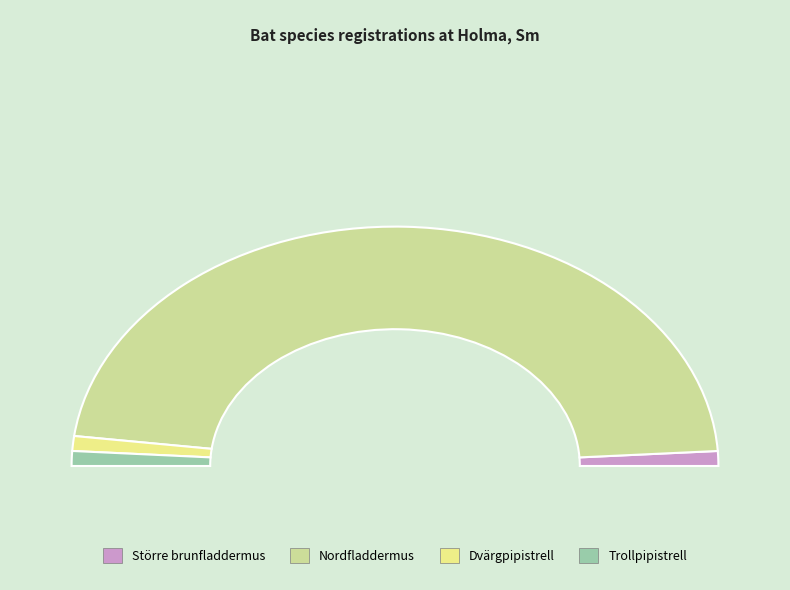

Which slice is the largest?

Nordfladdermus